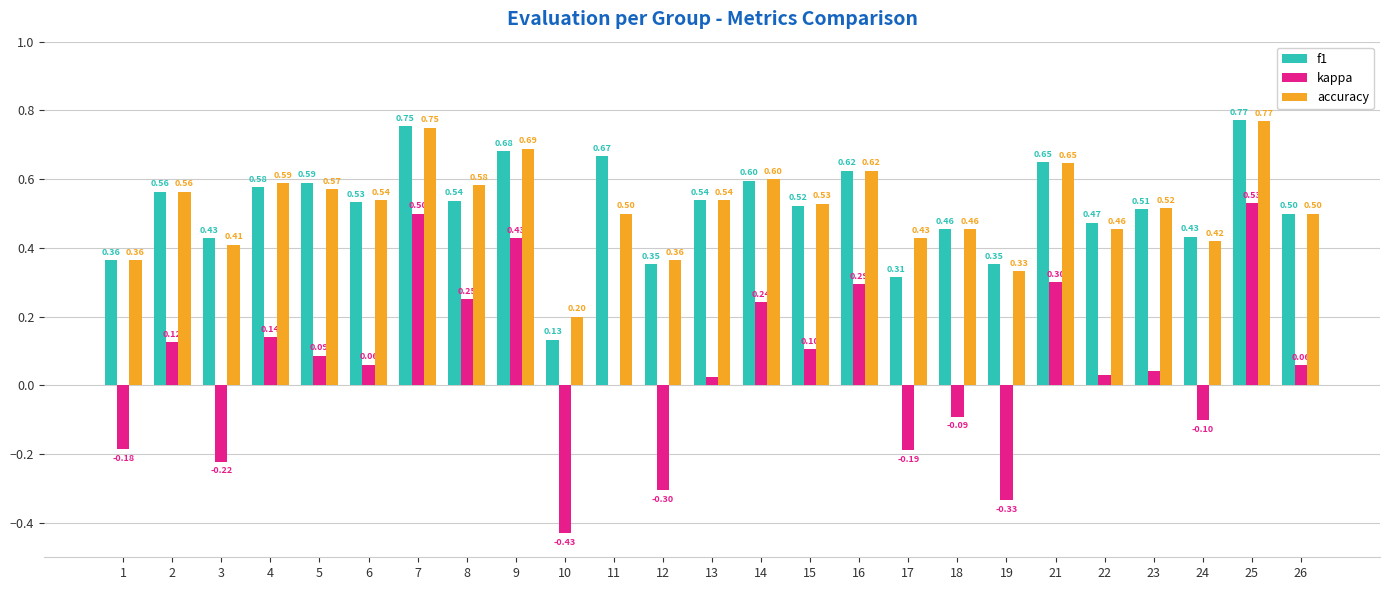

Which series changed the most between 12 and 17?

kappa